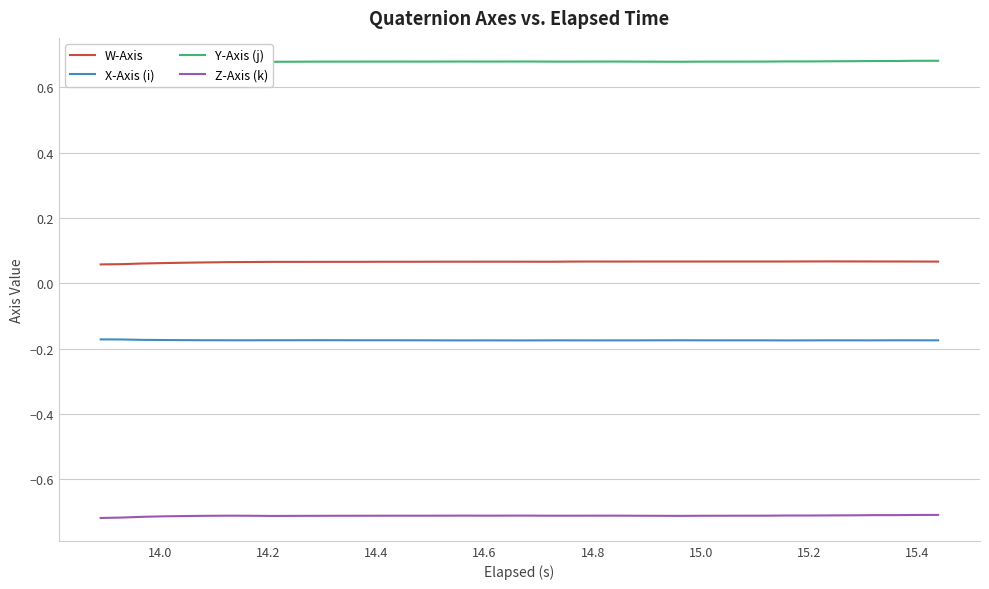

True or false: W-Axis and X-Axis (i) intersect in this chart.

False